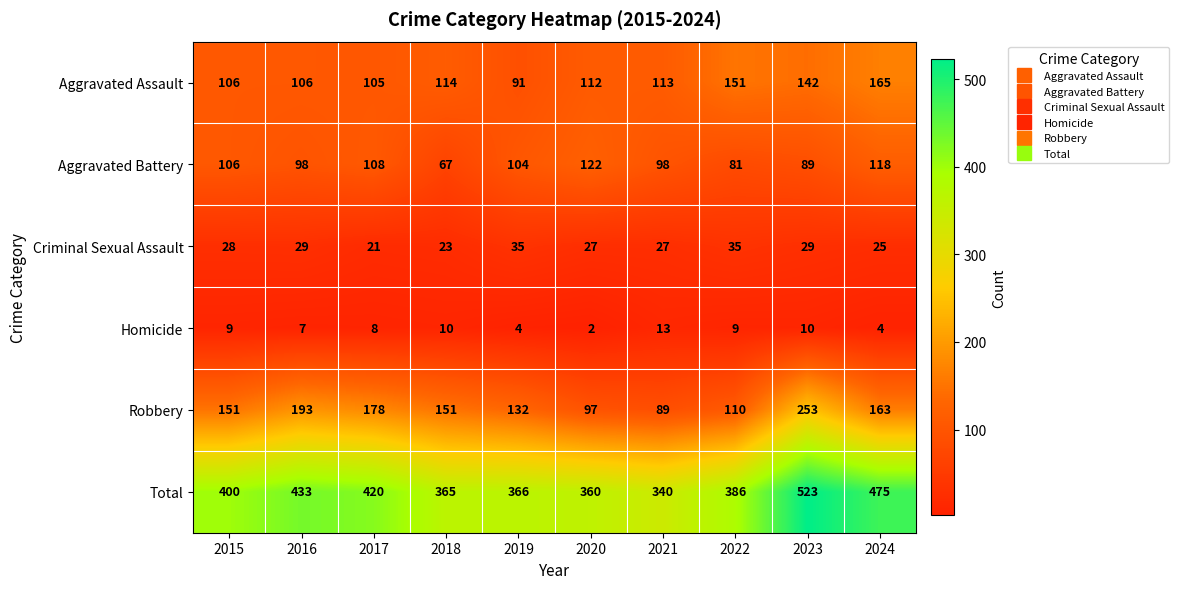

Which label corresponds to the largest value in the chart?

2023